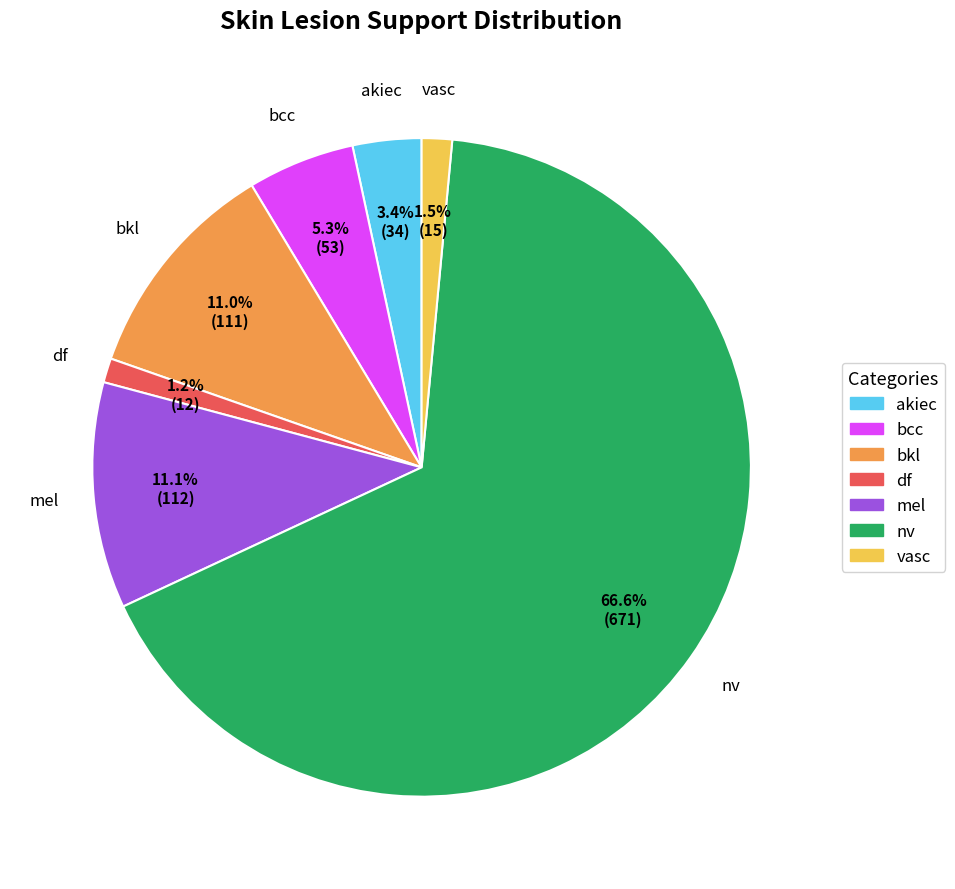

What is the ratio of the value at bkl to the value at bcc?

2.1